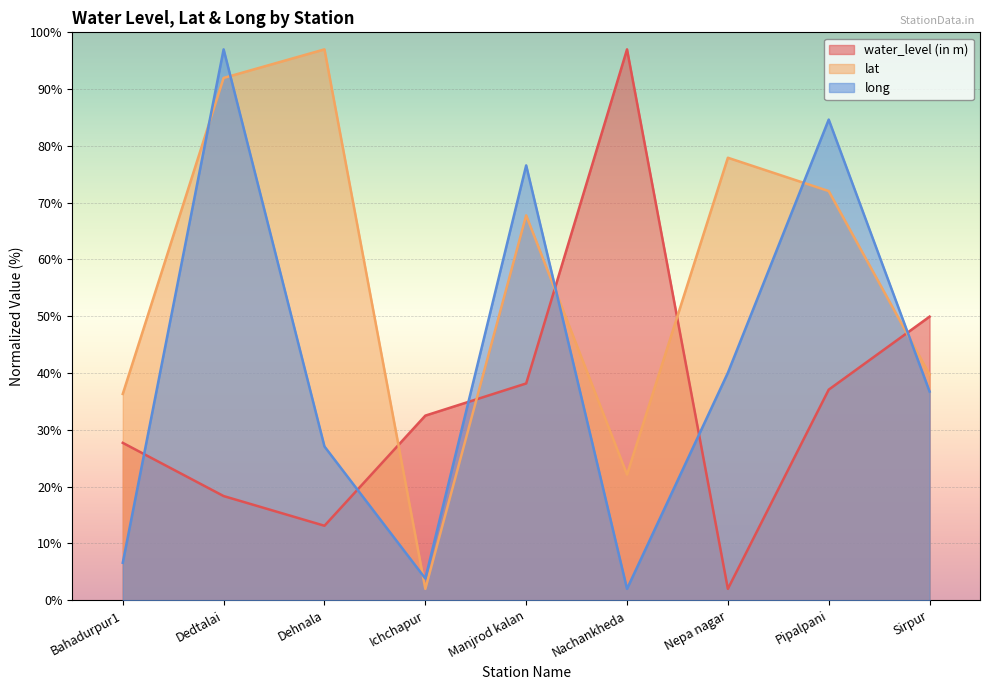

What is the sum of the water_level (in m) values at Manjrod kalan and Ichchapur?

70.7